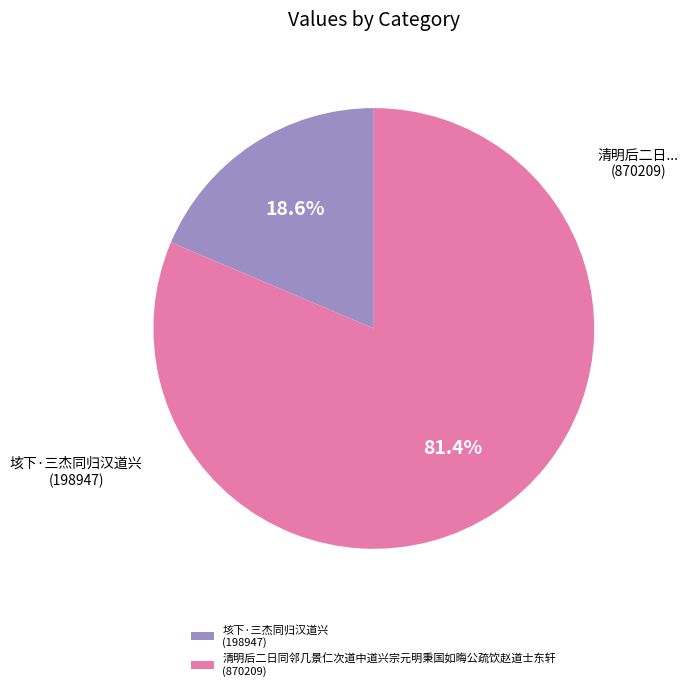

Count the number of slices in the pie.

2